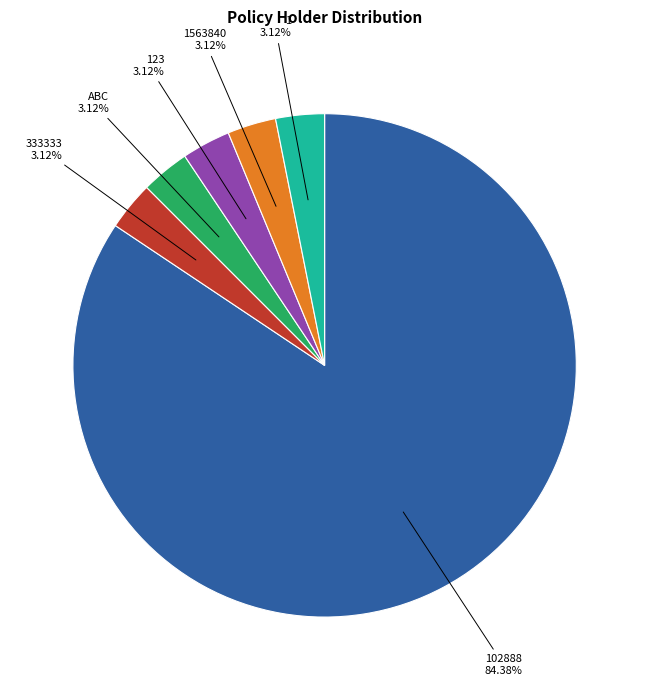

Is there any slice that represents more than half of the pie?

Yes